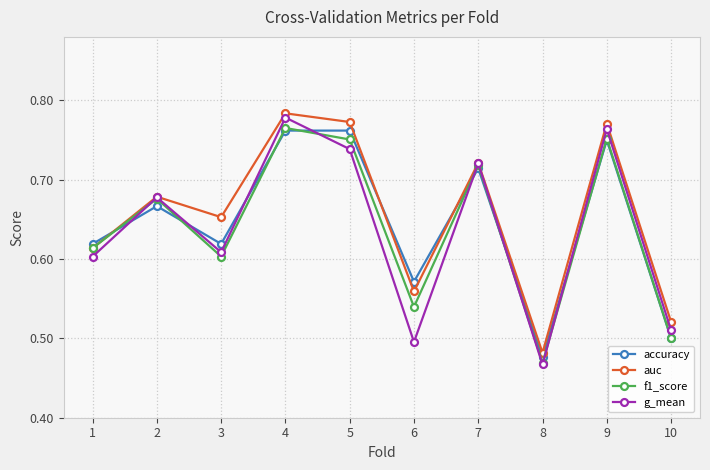

At which category does f1_score reach its first local peak?

2